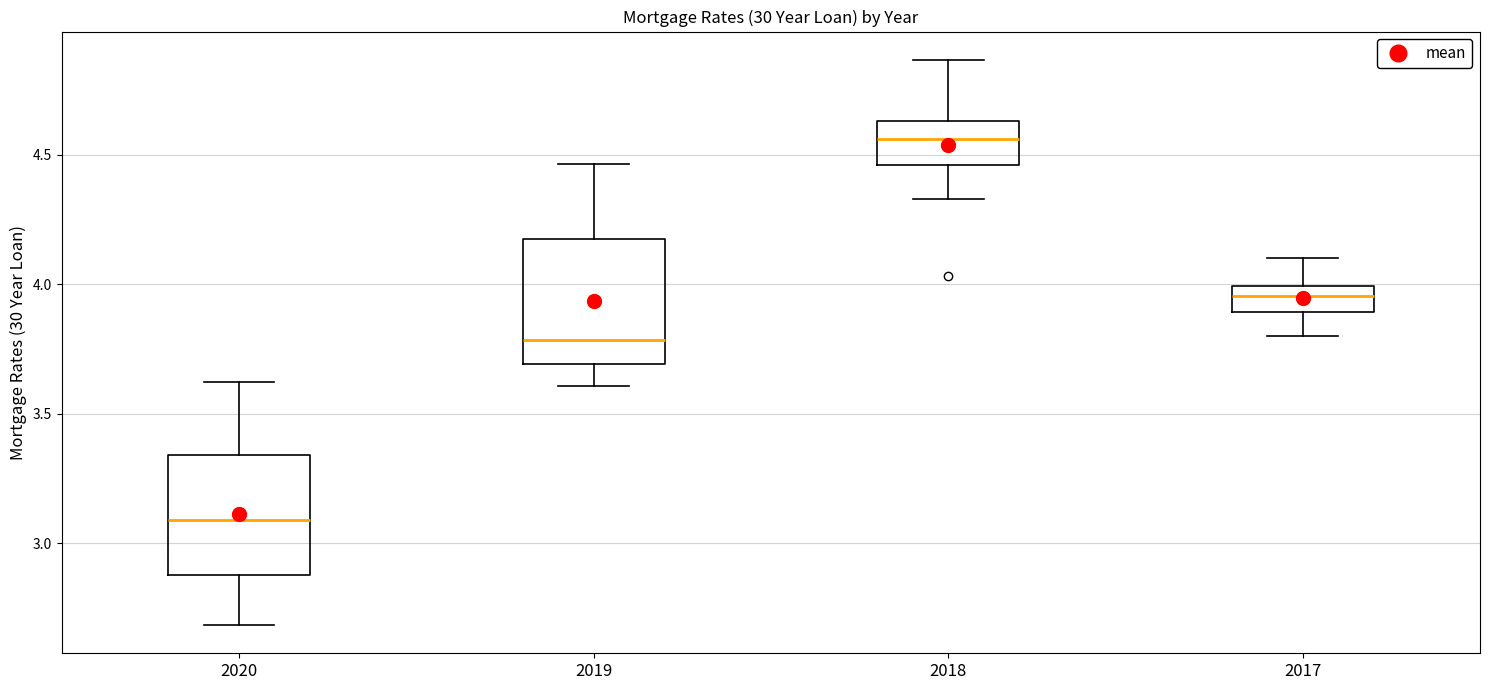

Reading left to right, read every box against the y-axis: the position of its median line, the range the box covers, and the ends of its whiskers. The values are not printed on the chart, so give them approximately, as read against the axis.

2020: median 3.10, box 2.90 to 3.35, whiskers 2.70 to 3.60
2019: median 3.80, box 3.70 to 4.15, whiskers 3.60 to 4.45
2018: median 4.55, box 4.45 to 4.65, whiskers 4.35 to 4.85
2017: median 3.95, box 3.90 to 4.00, whiskers 3.80 to 4.10